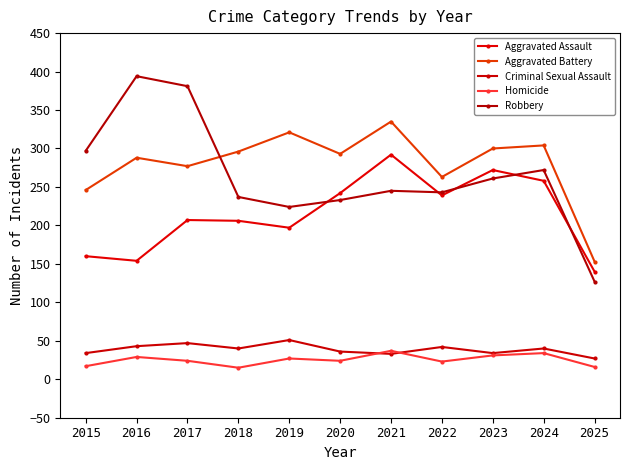

True or false: Homicide and Aggravated Battery cross at least once.

False